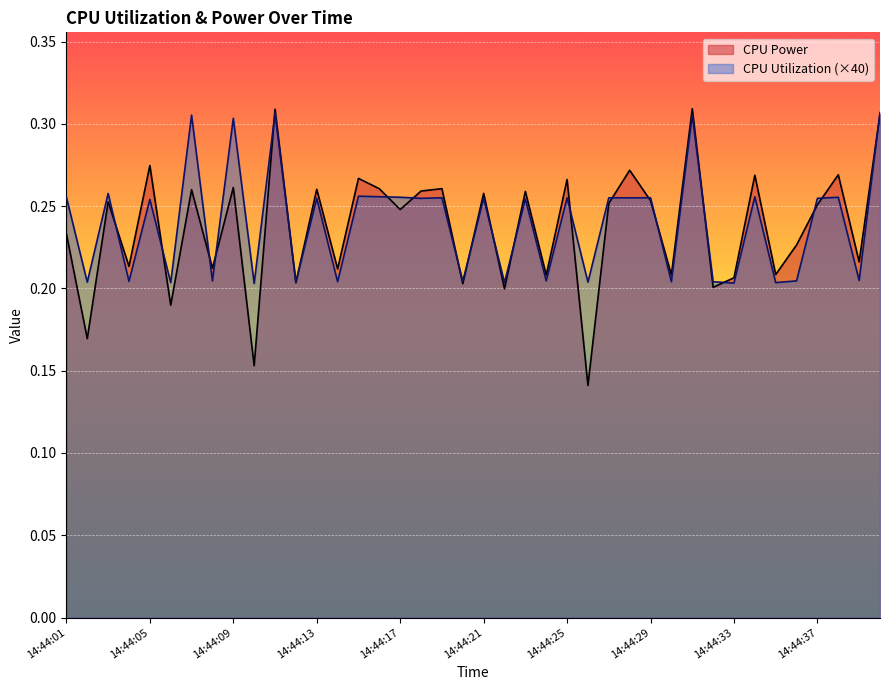

After their last crossing, which series has the higher values: CPU Power or CPU Utilization (×40)?

CPU Utilization (×40)